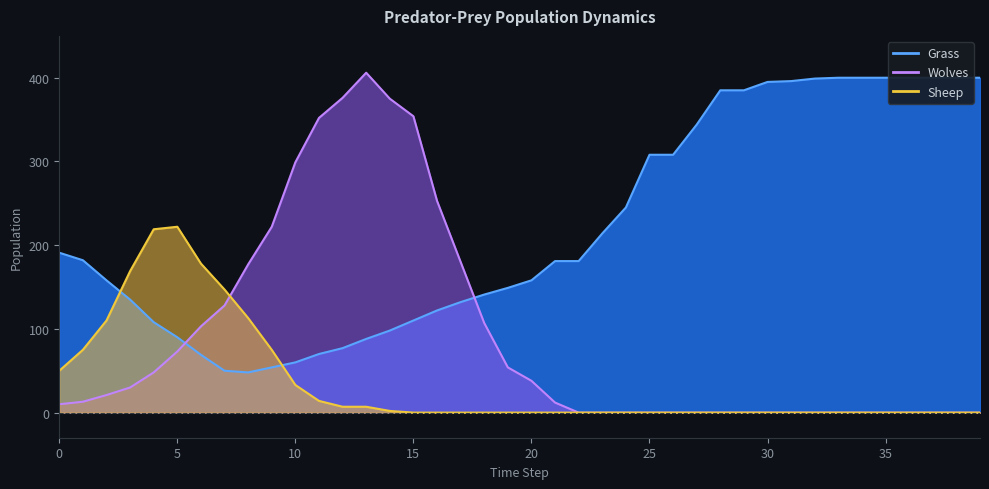

What are all the series names shown in the legend?

Grass, Wolves, Sheep